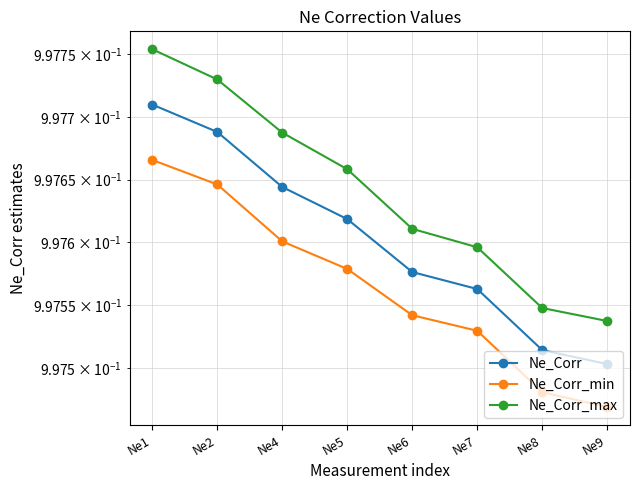

True or false: Ne_Corr_max has a value of 0.4 at Ne7.

False